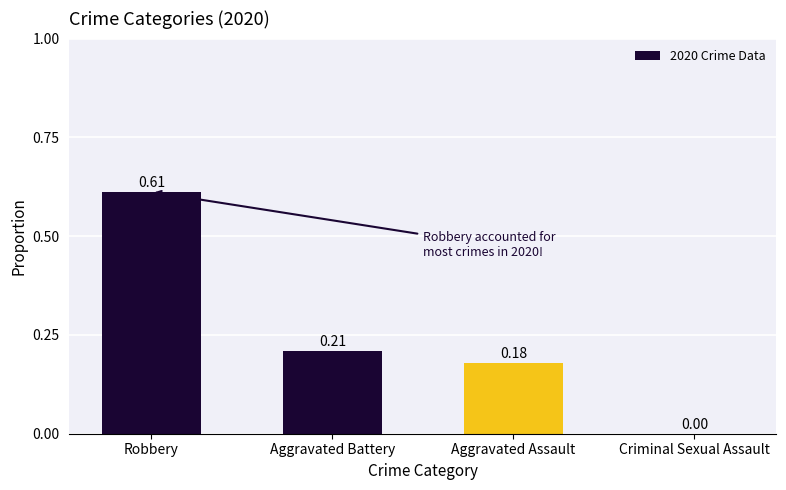

Count the values in the range 0 to 1.

4